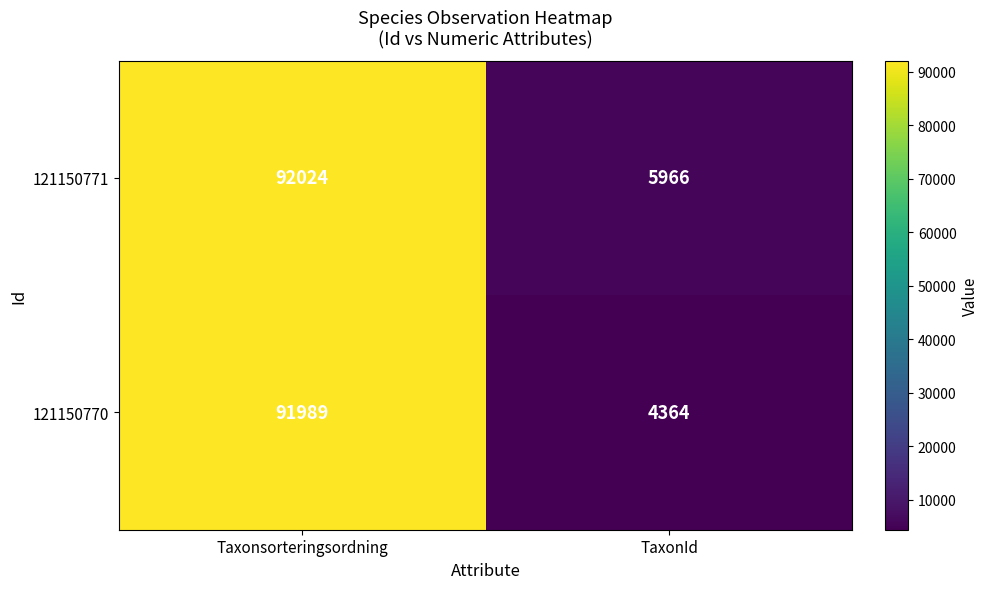

How many distinct data groups are displayed?

2